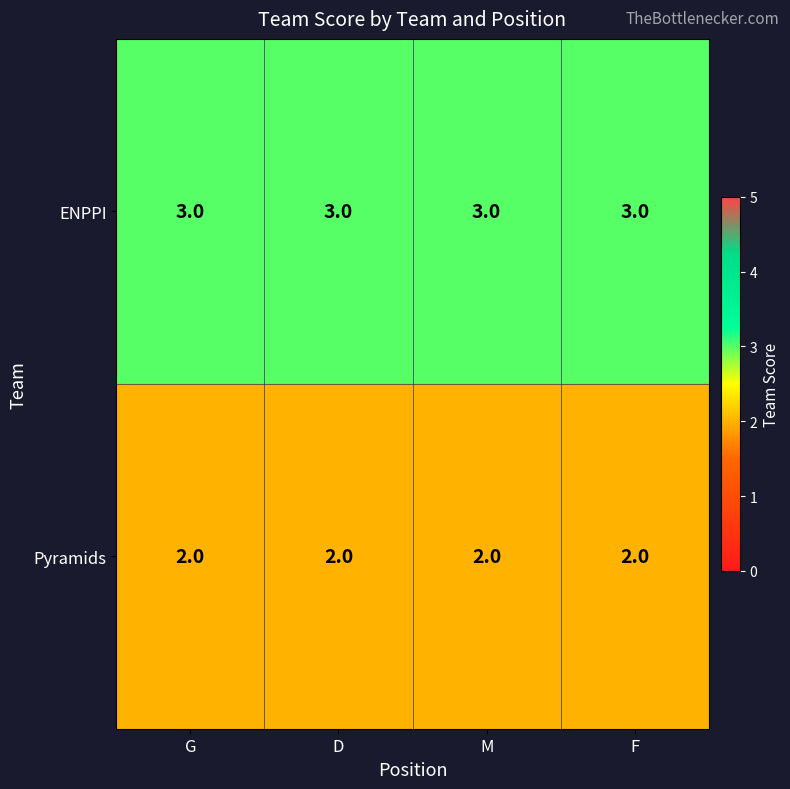

What is the greatest value displayed?

3